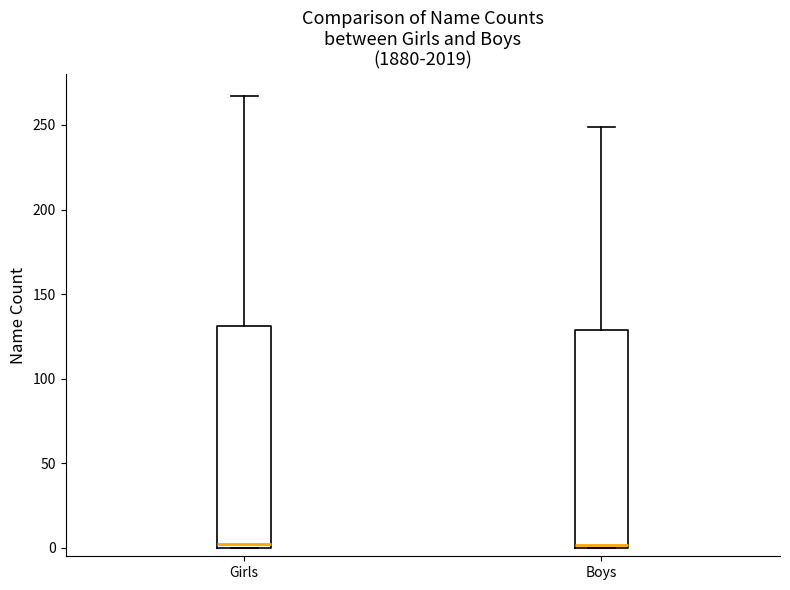

Reading left to right, transcribe this box plot: for each box, give where its median line is, the range the box spans, and where its two whiskers end, as read against the y-axis. The values are not printed on the chart, so give them approximately, as read against the axis.

Girls: median 5, box 0 to 130, whiskers 0 to 265
Boys: median 0, box 0 to 130, whiskers 0 to 250